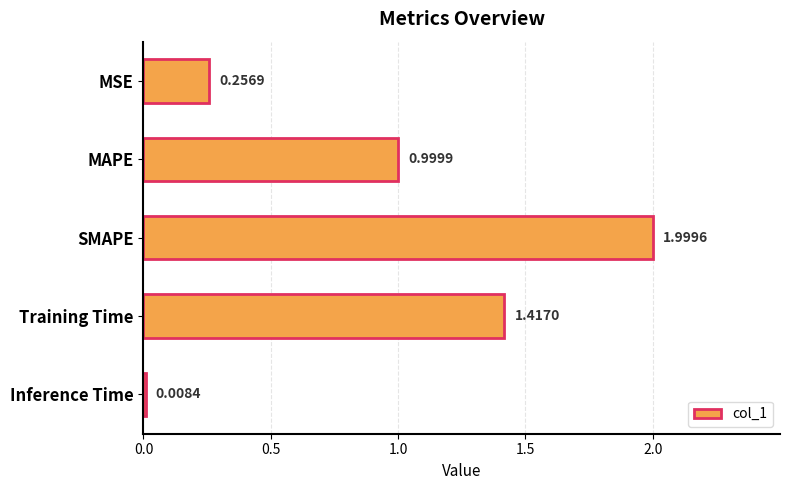

Which has a higher value, Training Time or SMAPE?

SMAPE